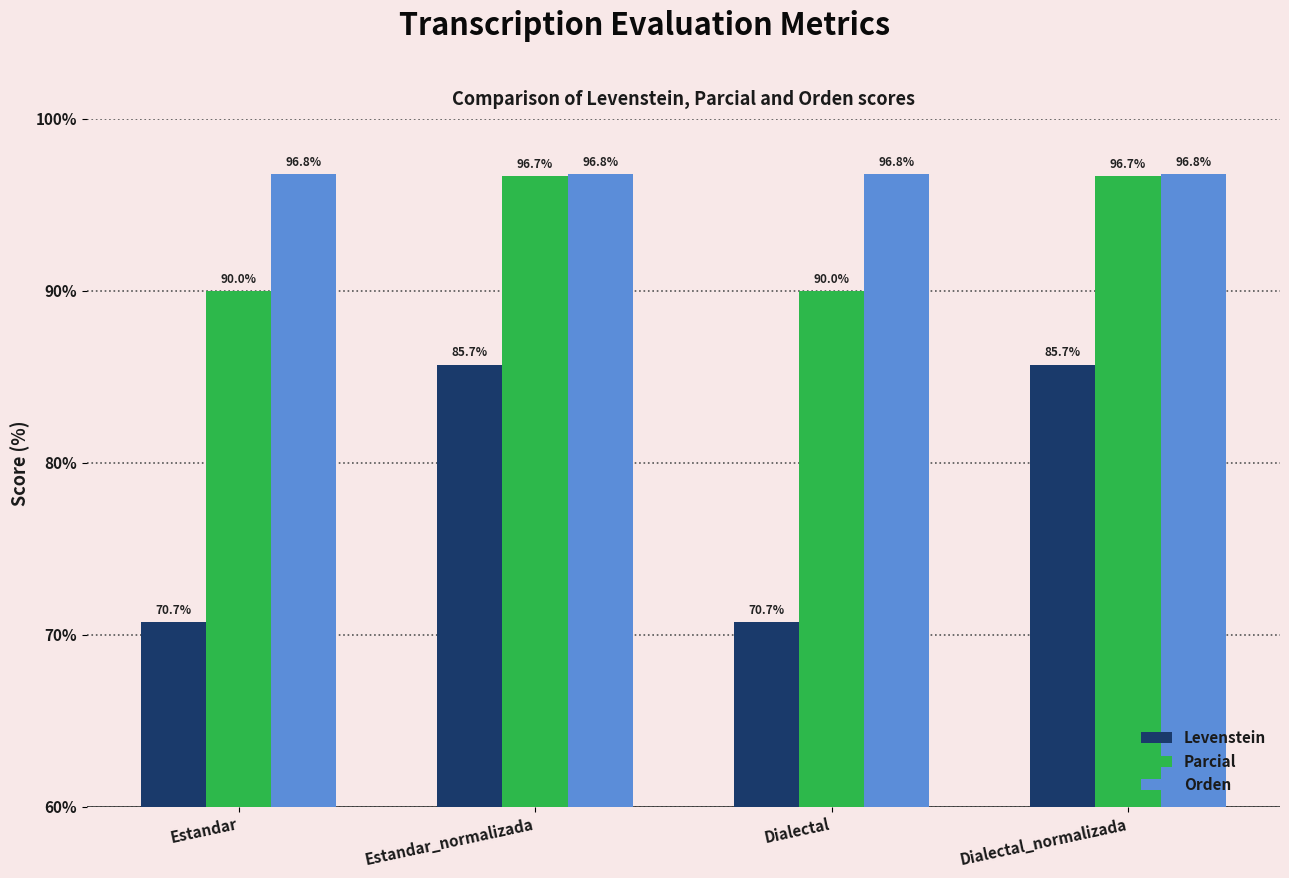

The value of Levenstein at Estandar is 70.7. True or false?

True